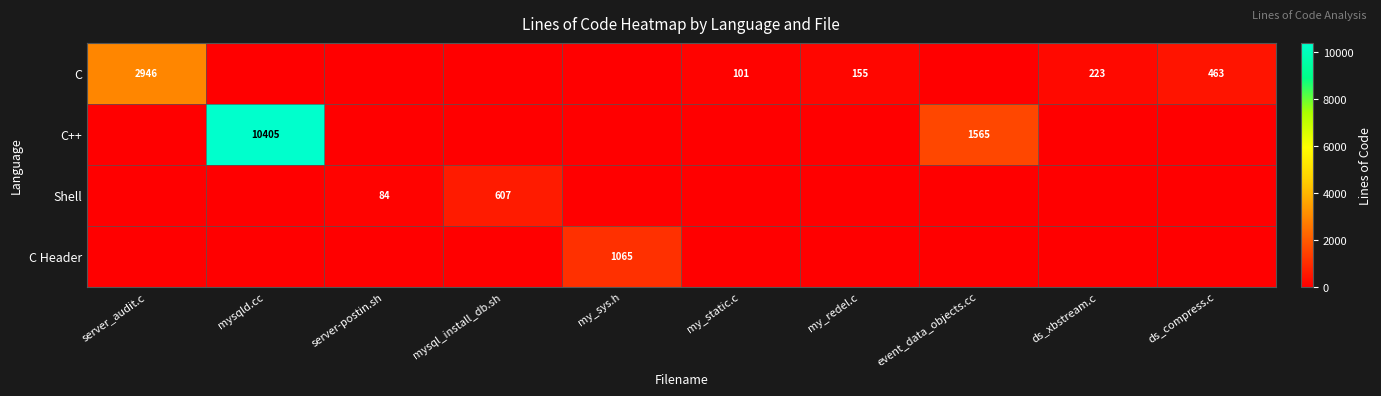

True or false: C has a value of 133 at my_static.c.

False